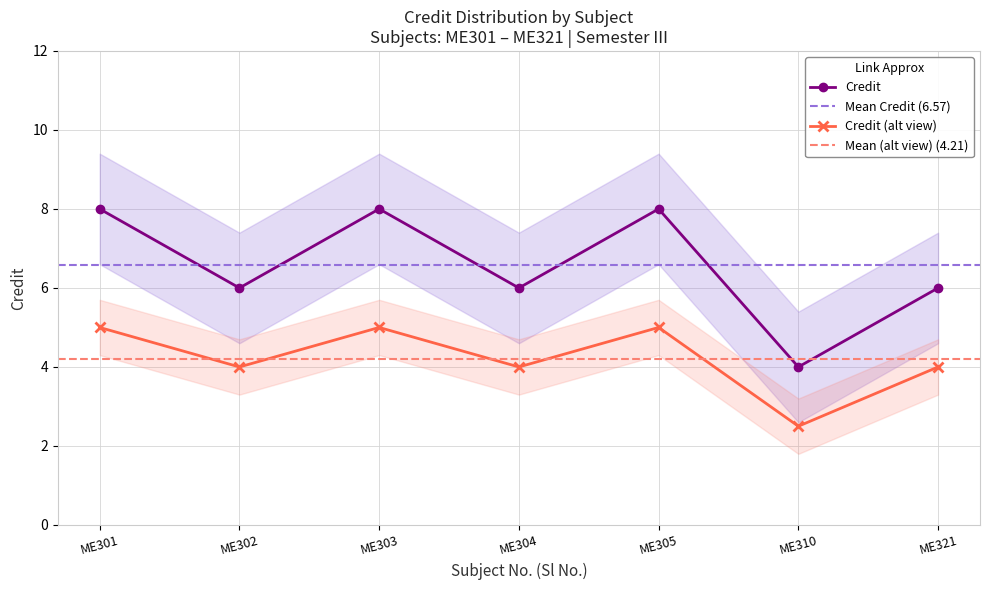

Reading left to right, list all the values displayed in this chart.

8	6	8	6	8	4	6